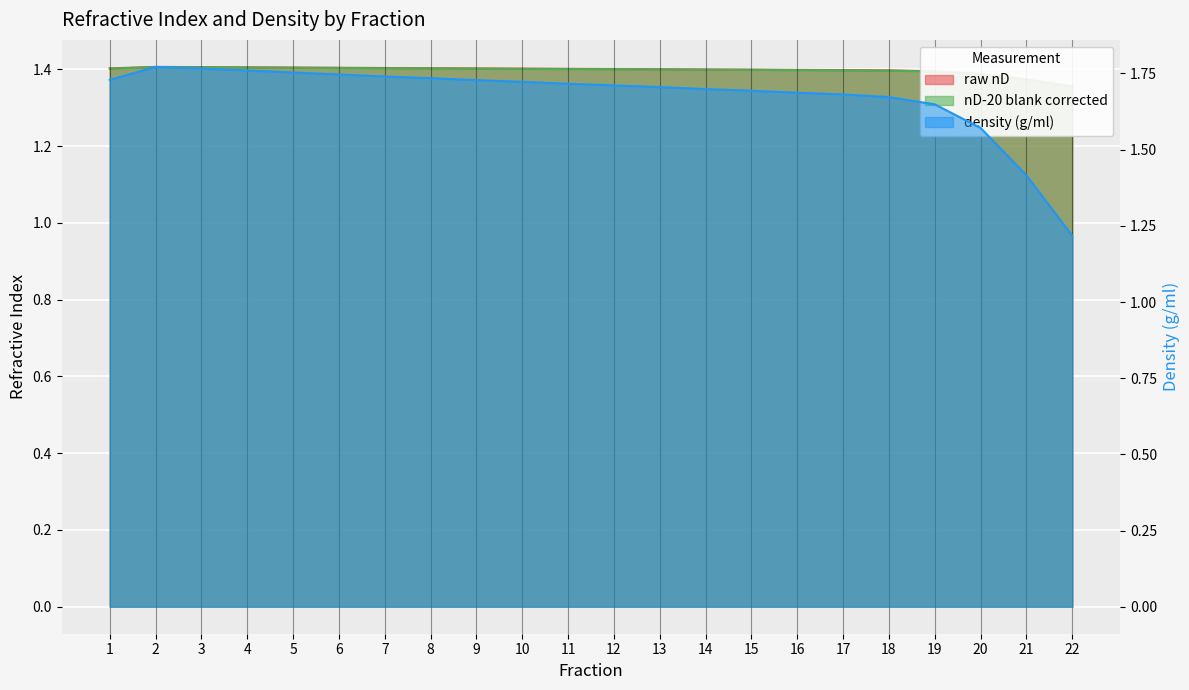

What is the value of the density (g/ml) point at the 10th from the left?

1.7